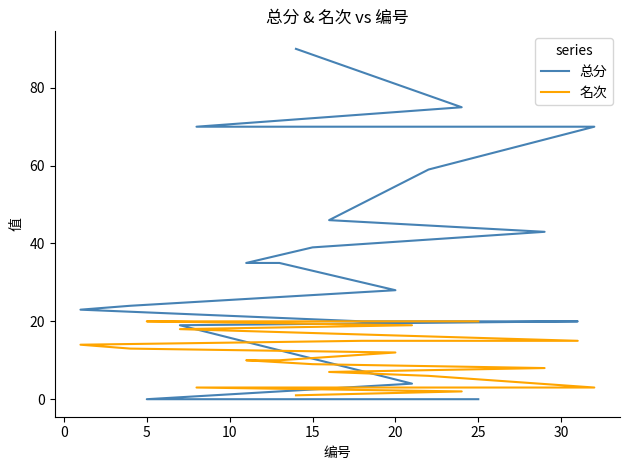

Rank the series by their maximum value, from lowest to highest.

名次, 总分